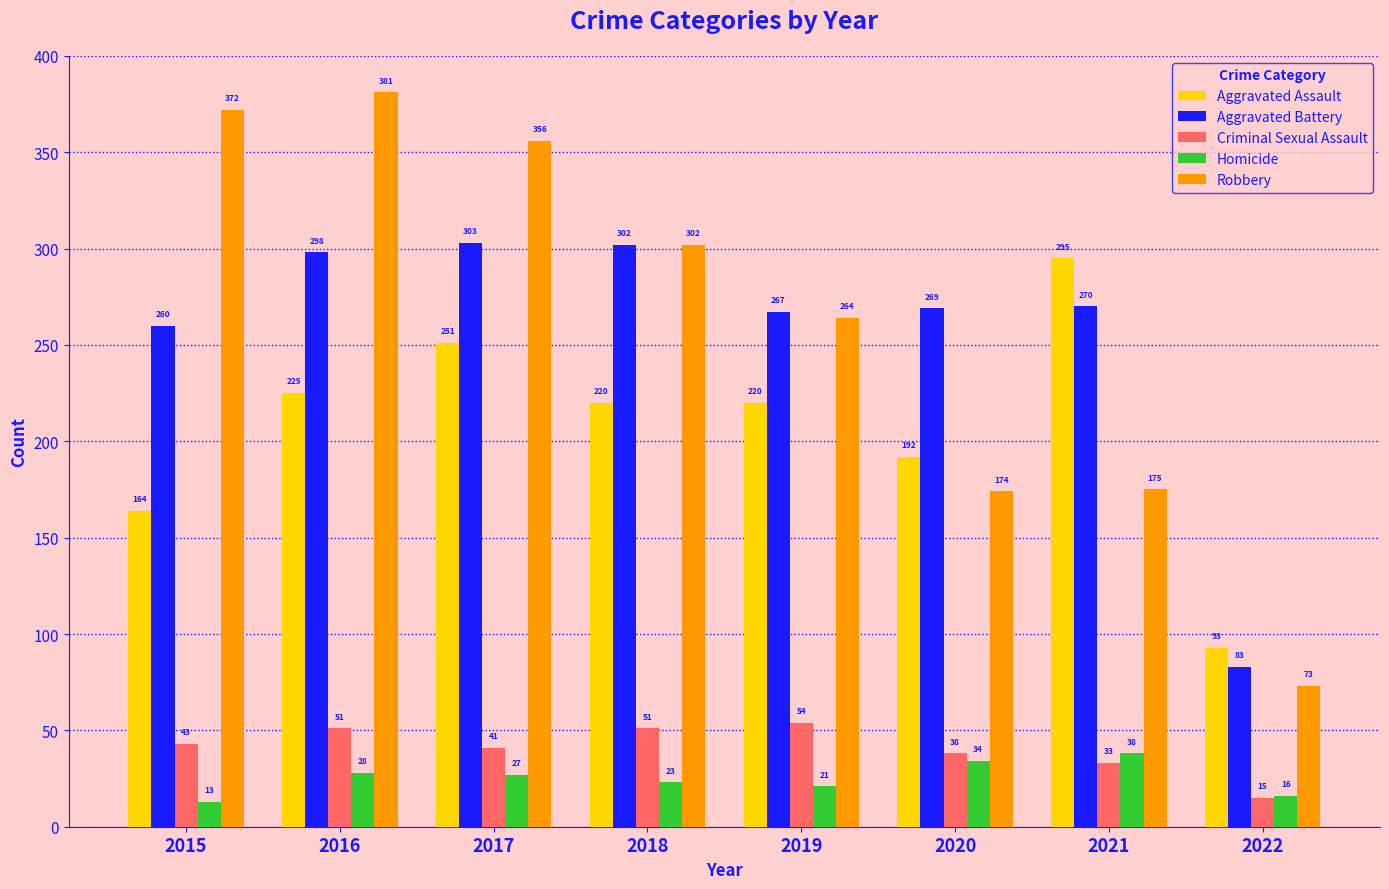

What is the maximum value shown in the chart?

381